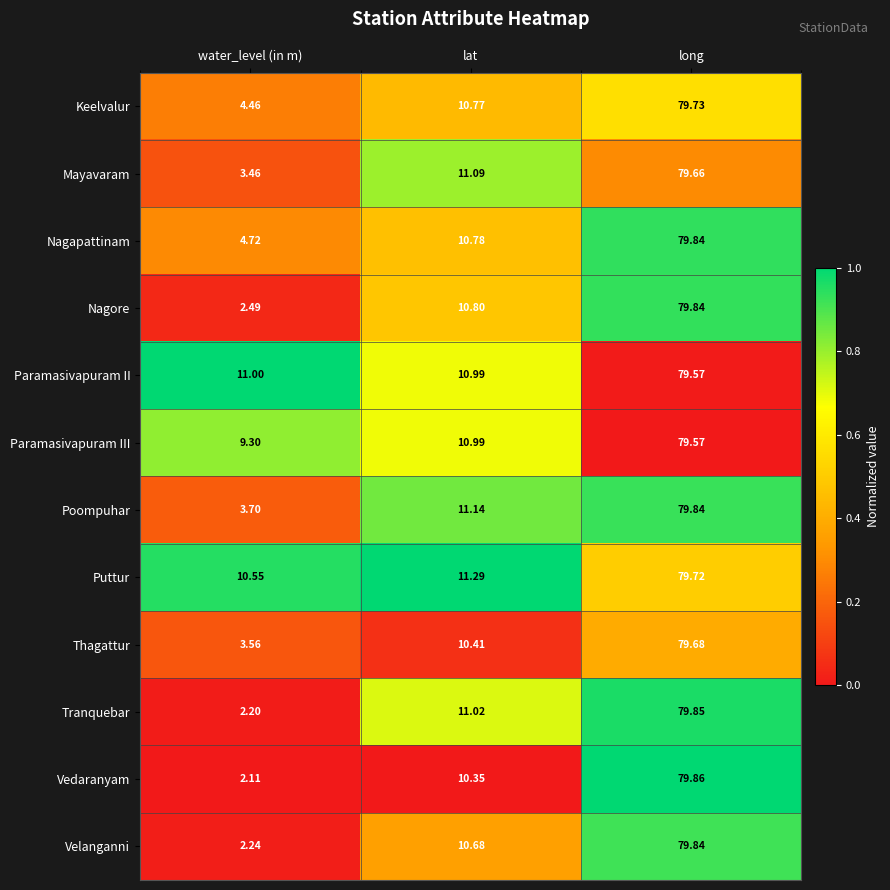

At which category is the sum across all series the highest?

long